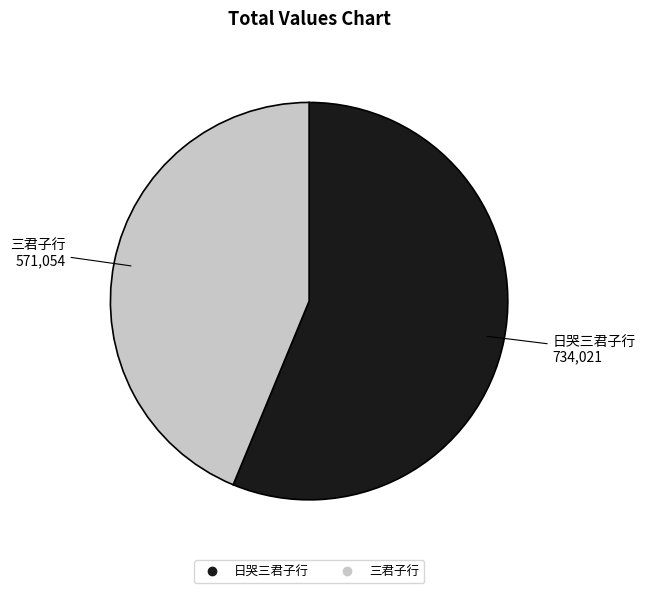

How many slices are in this pie chart?

2